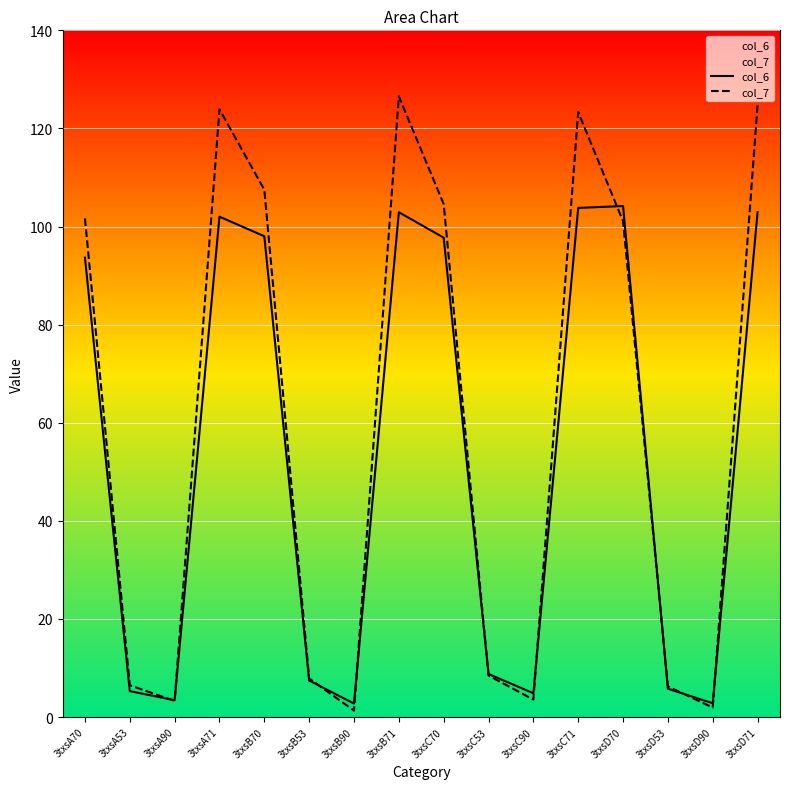

How many lines are shown in the chart?

2